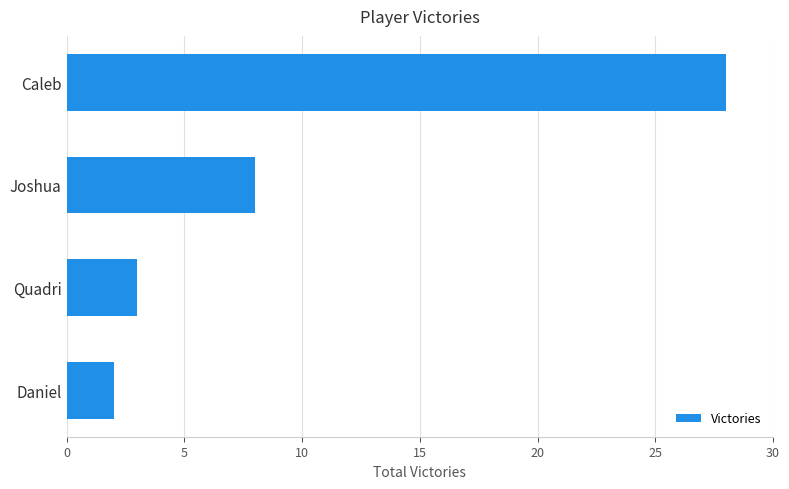

Rank the categories by value from highest to lowest.

Caleb, Joshua, Quadri, Daniel